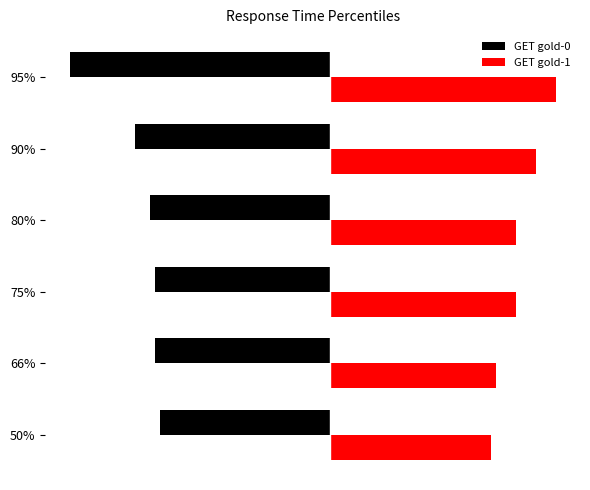

Rank the series by their maximum value, from lowest to highest.

GET gold-0, GET gold-1